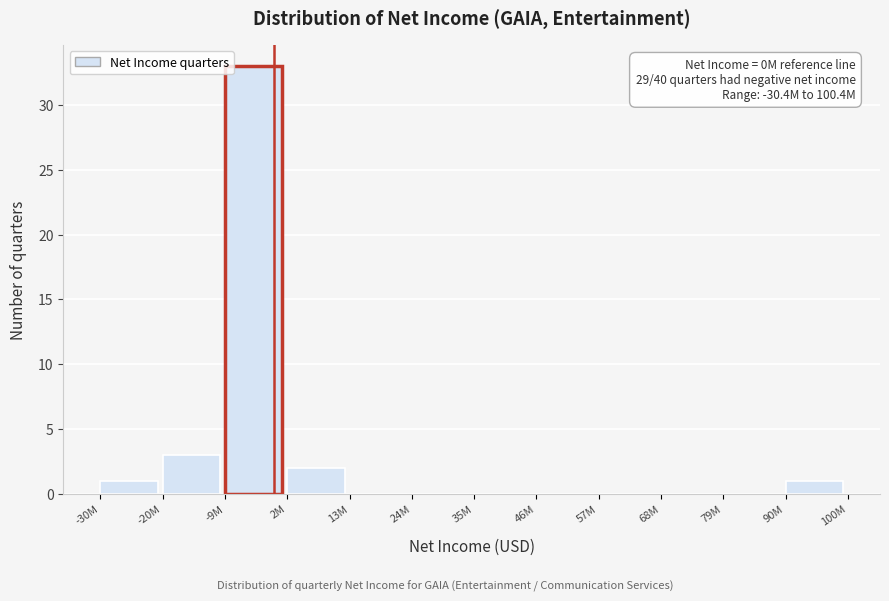

Reading left to right, extract all data points from this chart.

-30M=1	-20M=3	-9M=33	2M=2	13M=0	24M=0	35M=0	46M=0	57M=0	68M=0	79M=0	90M=1